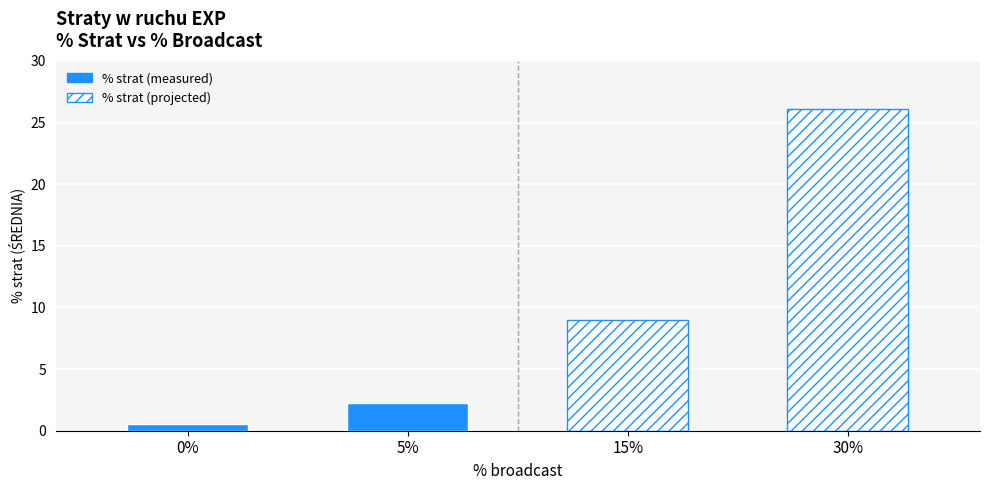

What is the approximate value of % strat (measured) at 5%?

2.3